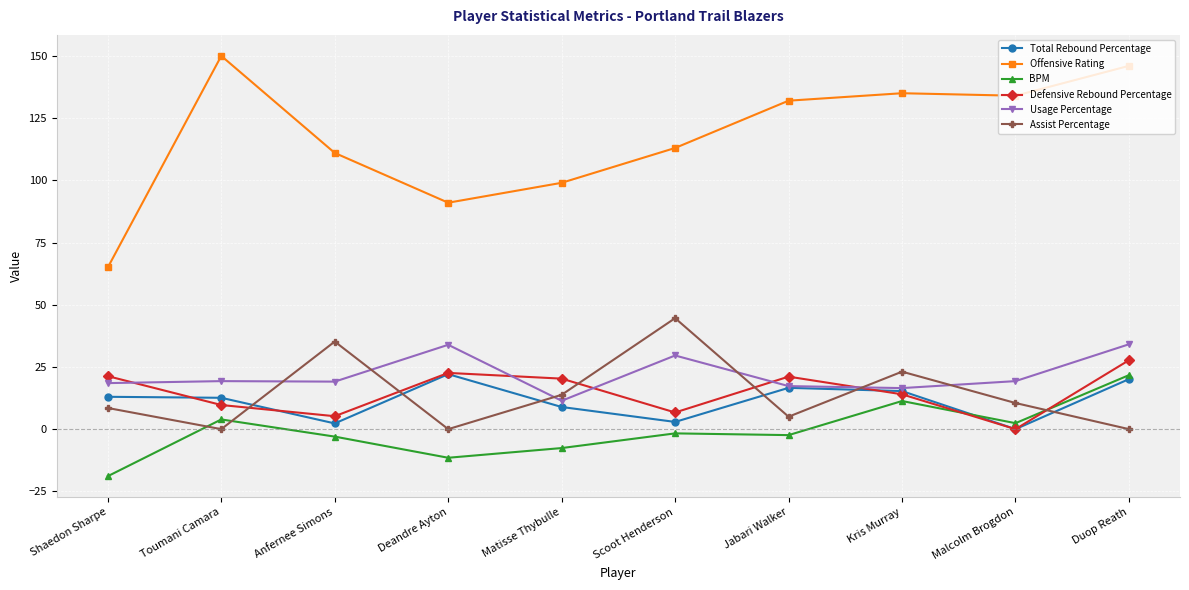

At which label is BPM closest to 1?

Malcolm Brogdon